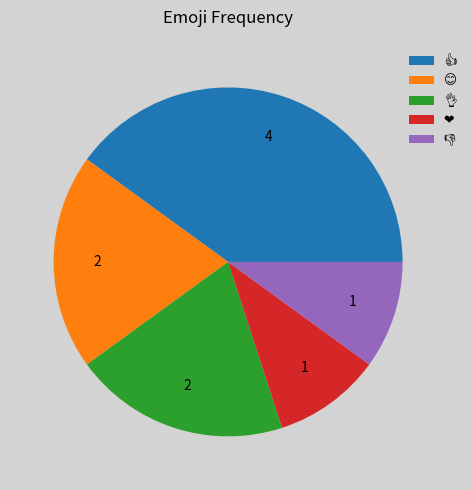

Does any single category account for the majority?

No